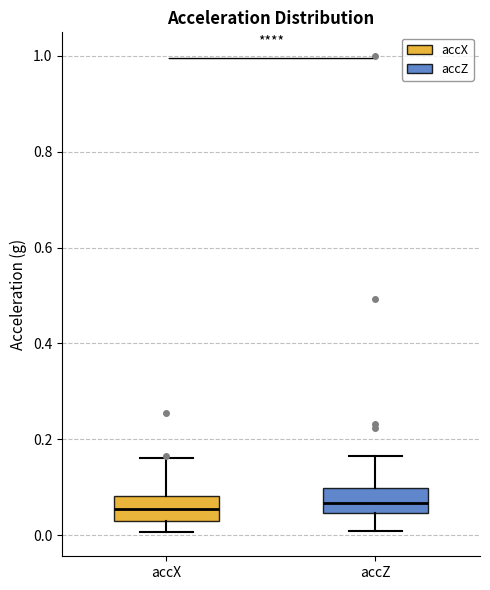

Reading left to right, read every box against the y-axis: the position of its median line, the range the box covers, and the ends of its whiskers. The values are not printed on the chart, so give them approximately, as read against the axis.

accX: median 0.06, box 0.02 to 0.08, whiskers 0.00 to 0.16
accZ: median 0.06, box 0.04 to 0.10, whiskers 0.00 to 0.16